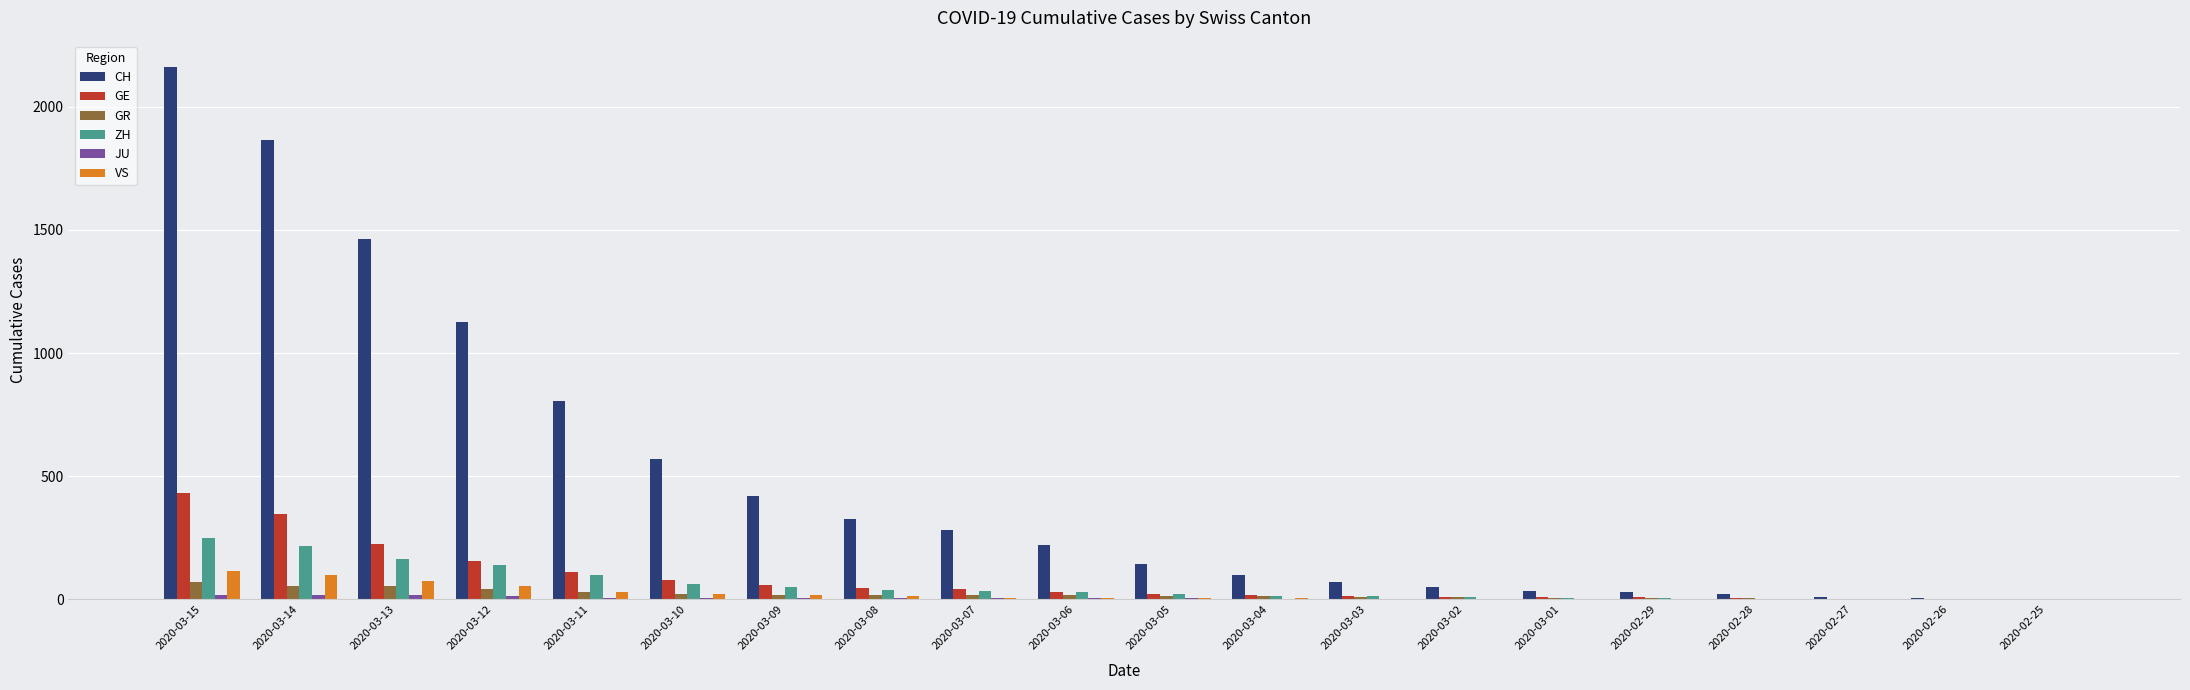

True or false: GR has a value of 0 at 2020-02-25.

True